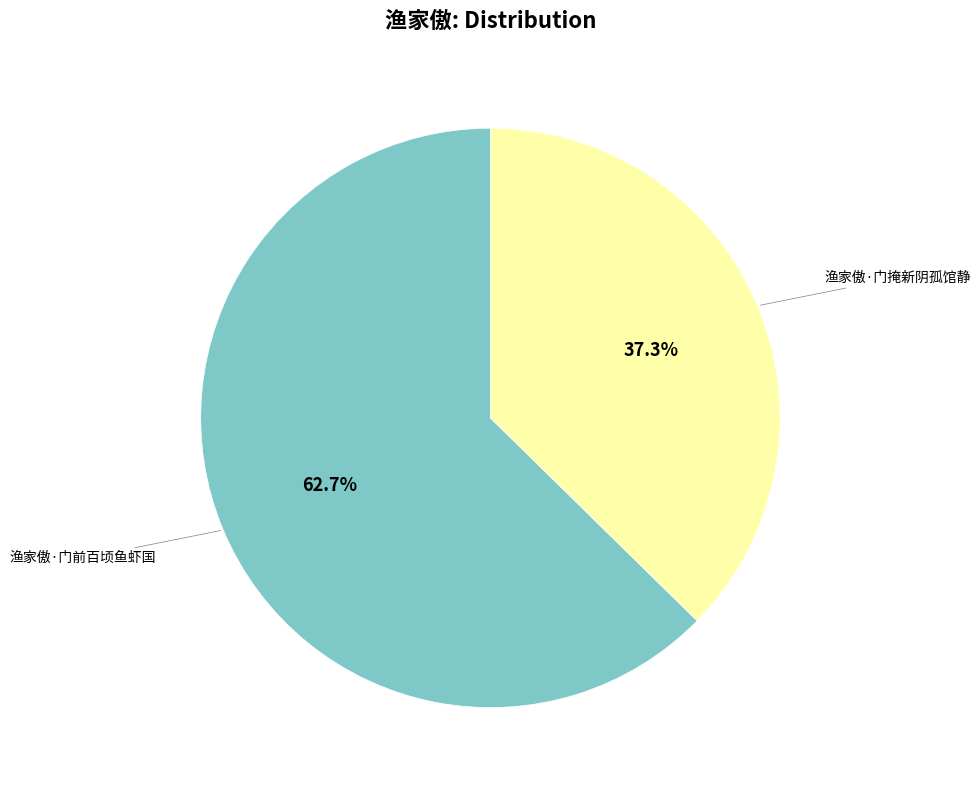

What percentage do 渔家傲·门掩新阴孤馆静 and 渔家傲·门前百顷鱼虾国 together represent?

100.0%